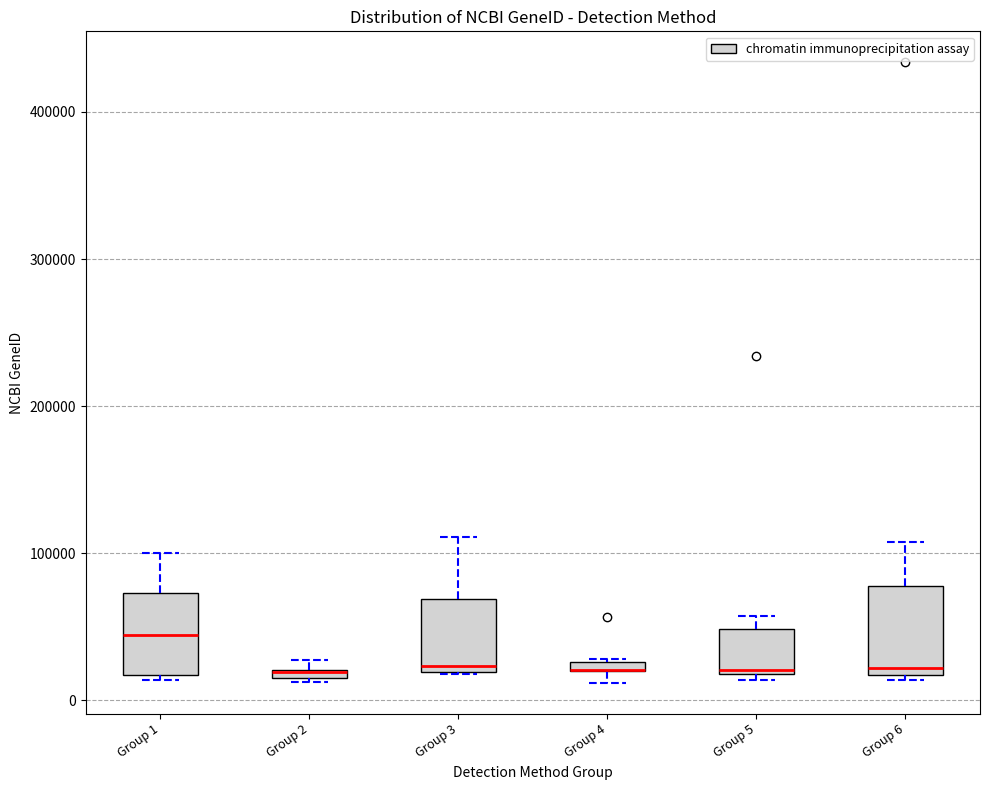

Where does the upper whisker of the box for Group 6 end on the y-axis? The values are not printed on the chart, so give them approximately, as read against the axis.

110000